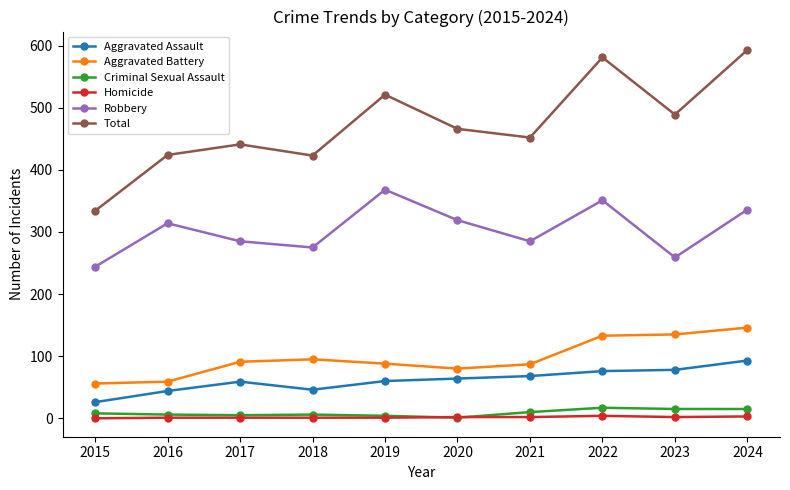

Which series changed the most between 2020 and 2022?

Total